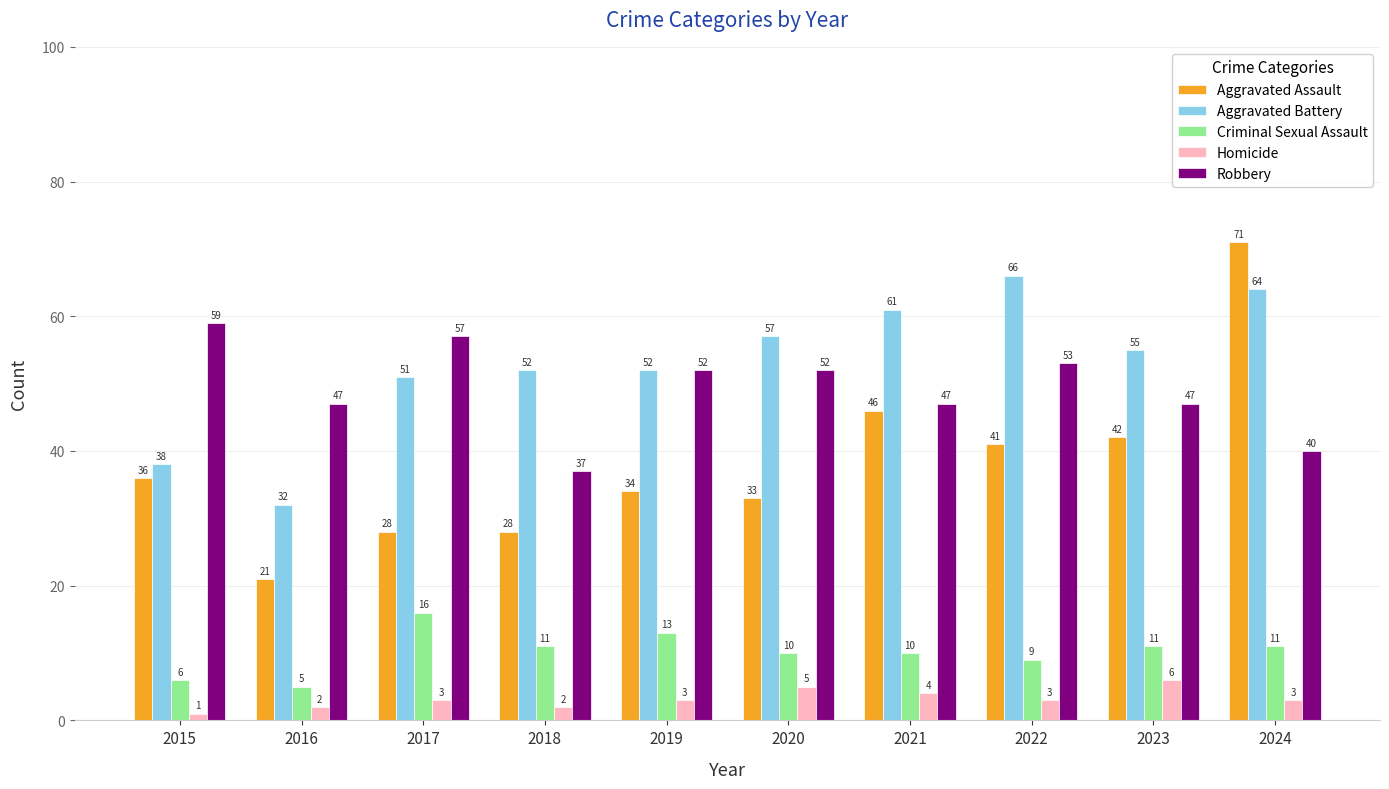

Reading right to left, list all the values displayed in this chart.

Aggravated Assault: 71	42	41	46	33	34	28	28	21	36
Aggravated Battery: 64	55	66	61	57	52	52	51	32	38
Criminal Sexual Assault: 11	11	9	10	10	13	11	16	5	6
Homicide: 3	6	3	4	5	3	2	3	2	1
Robbery: 40	47	53	47	52	52	37	57	47	59